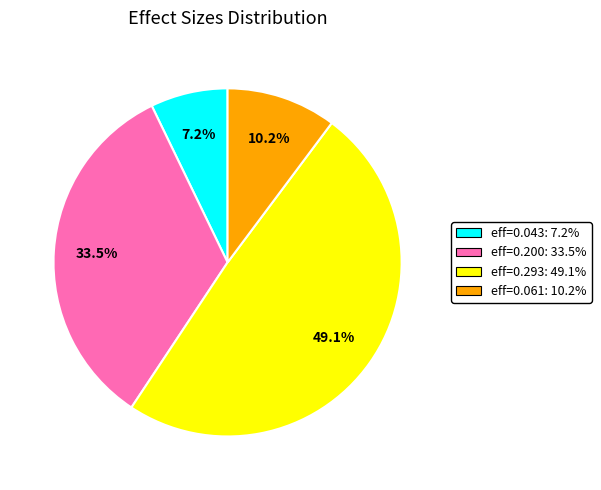

Is there a majority slice in this chart?

No